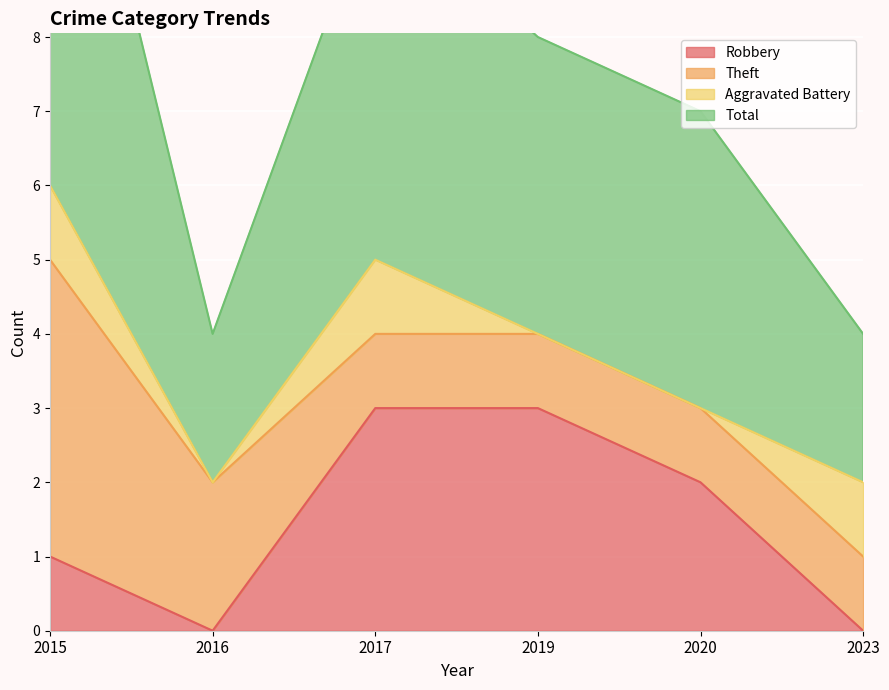

The Robbery series shows 4 at 2019. True or false?

False